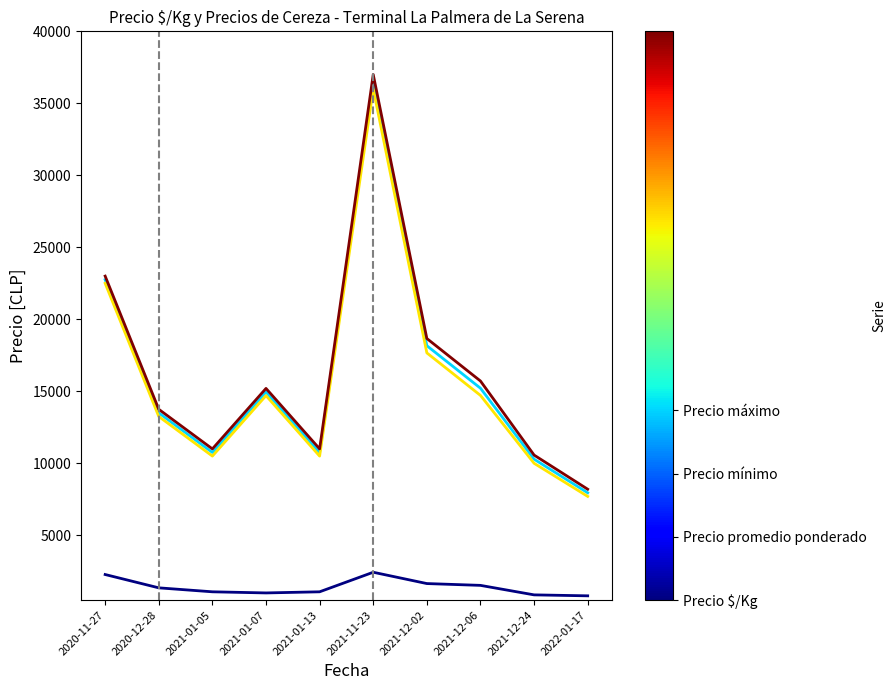

What is the total value across all series at 2021-01-13?

33325.0